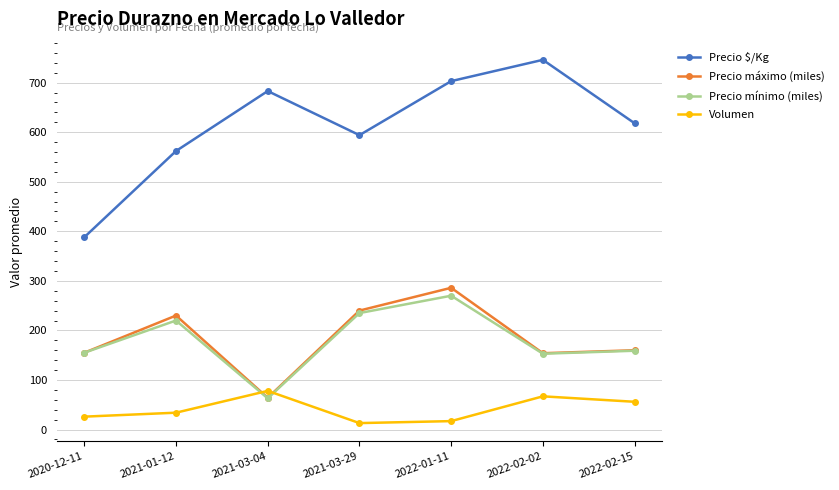

True or false: Precio $/Kg has a value of 671 at 2020-12-11.

False